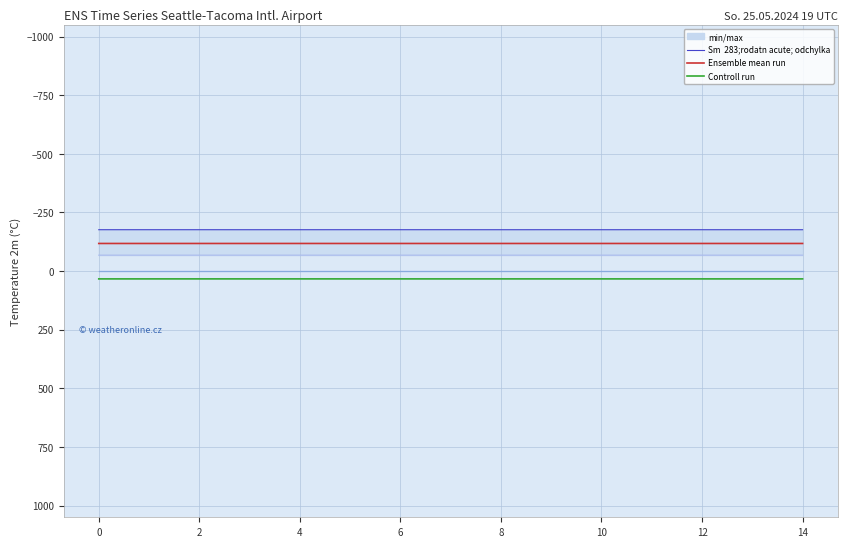

True or false: Untitled 50 and Untitled 53 cross at least once.

False